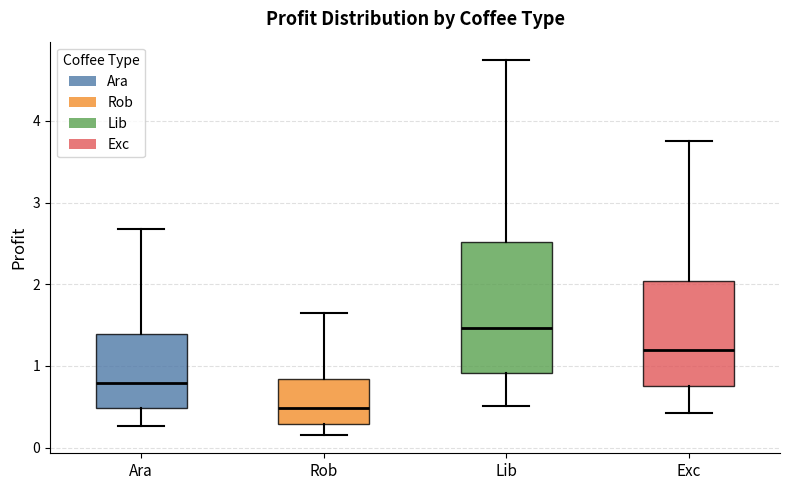

Where does the upper whisker of the box for Rob end on the y-axis? The values are not printed on the chart, so give them approximately, as read against the axis.

1.6